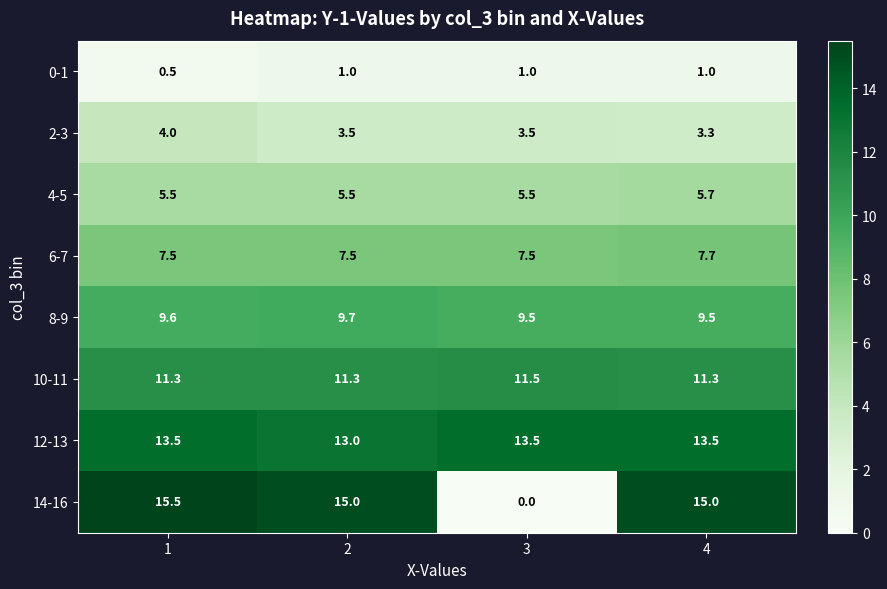

At how many categories does at least one series exceed 9?

4